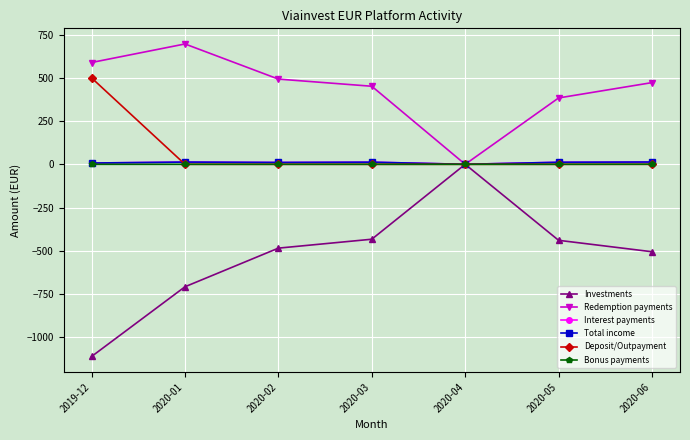

What is the label of the 1st point from the right?

2020-06